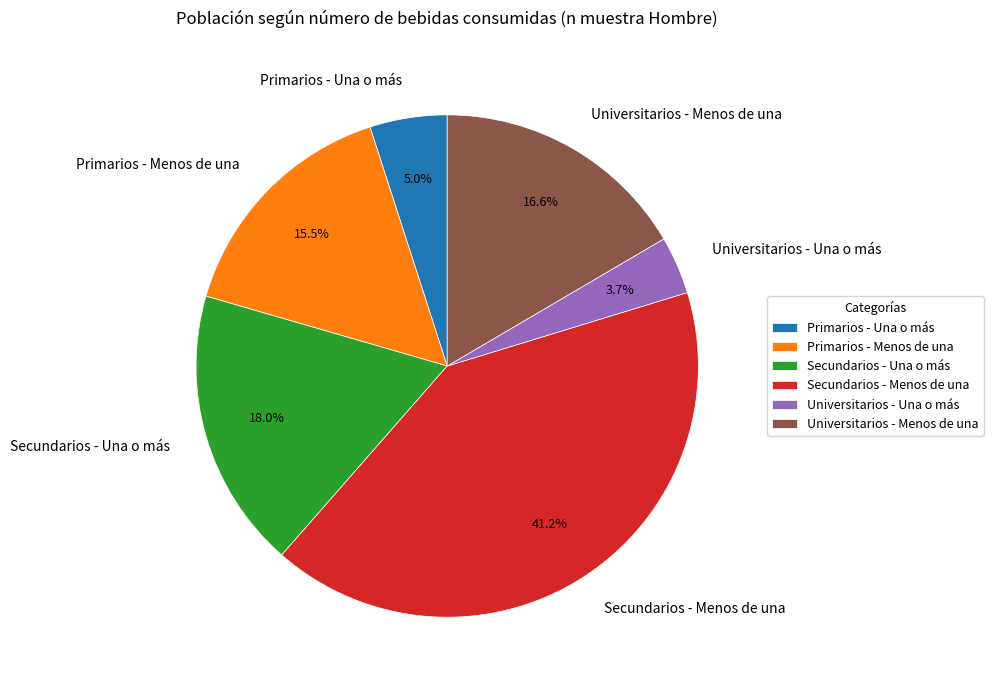

What is the total percentage of Universitarios - Menos de una and Primarios - Menos de una?

32.1%